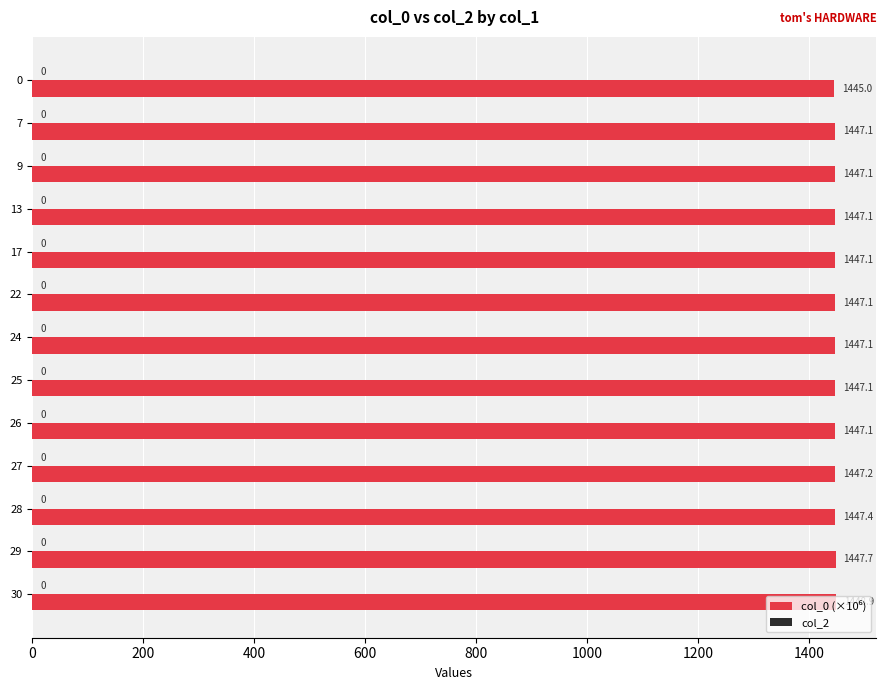

Which category has the highest value across all series?

30